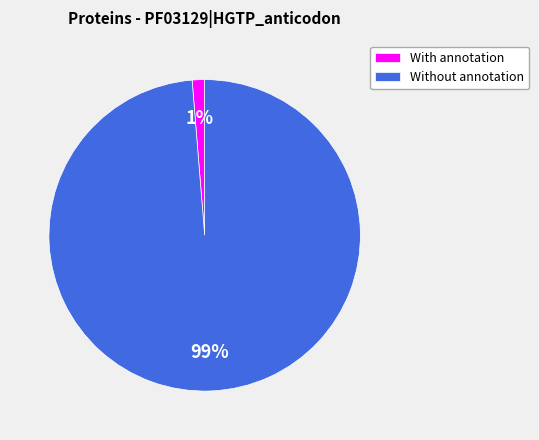

Which slice is the largest?

Without annotation